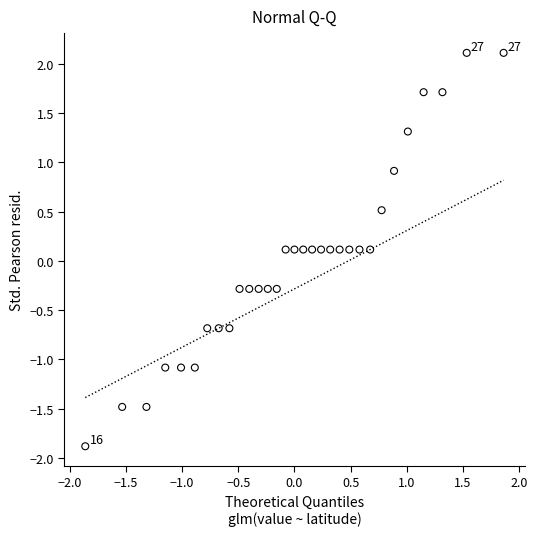

What is the range of X values (max minus min)?

3.7